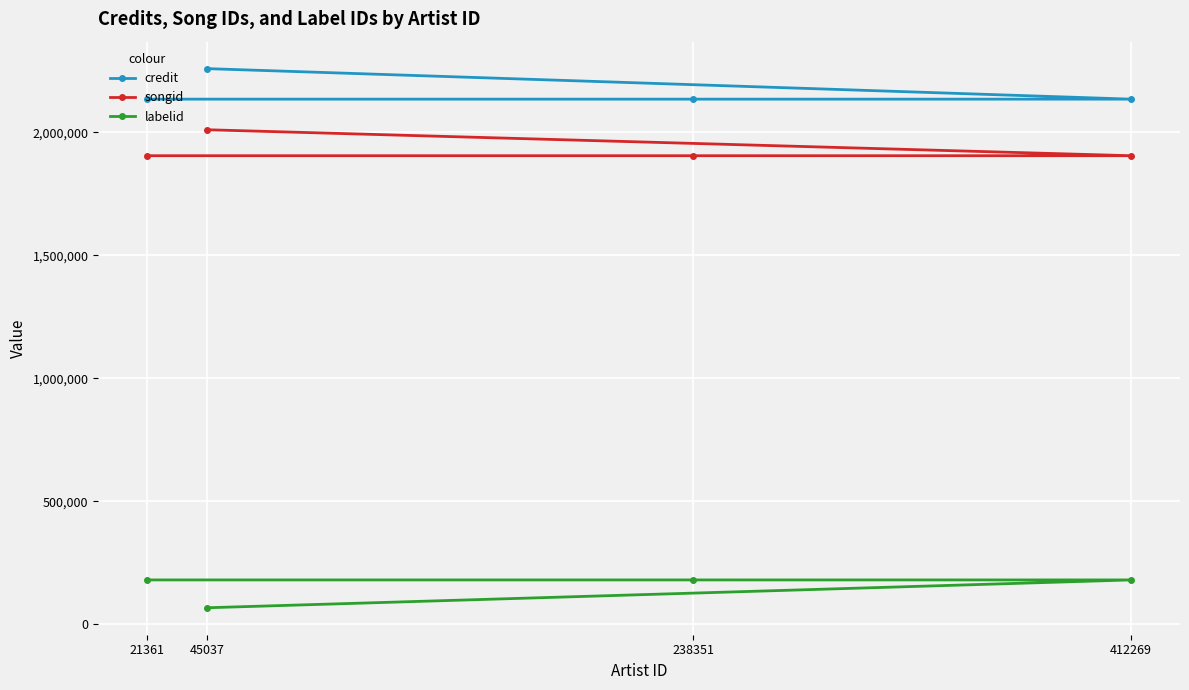

Which series has the largest total across all categories?

credit